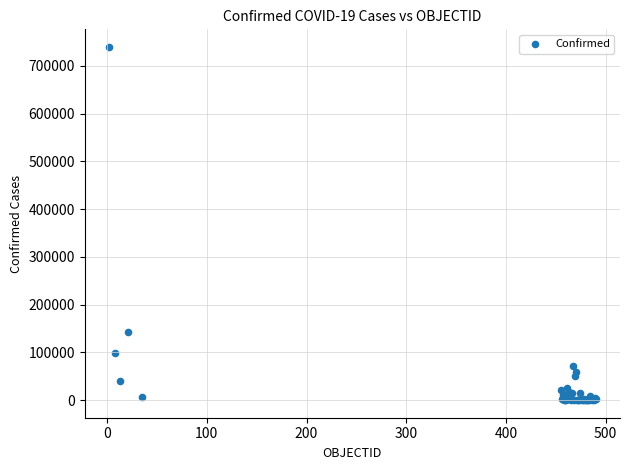

What Y value in the scatter plot is closest to 369761?

142759